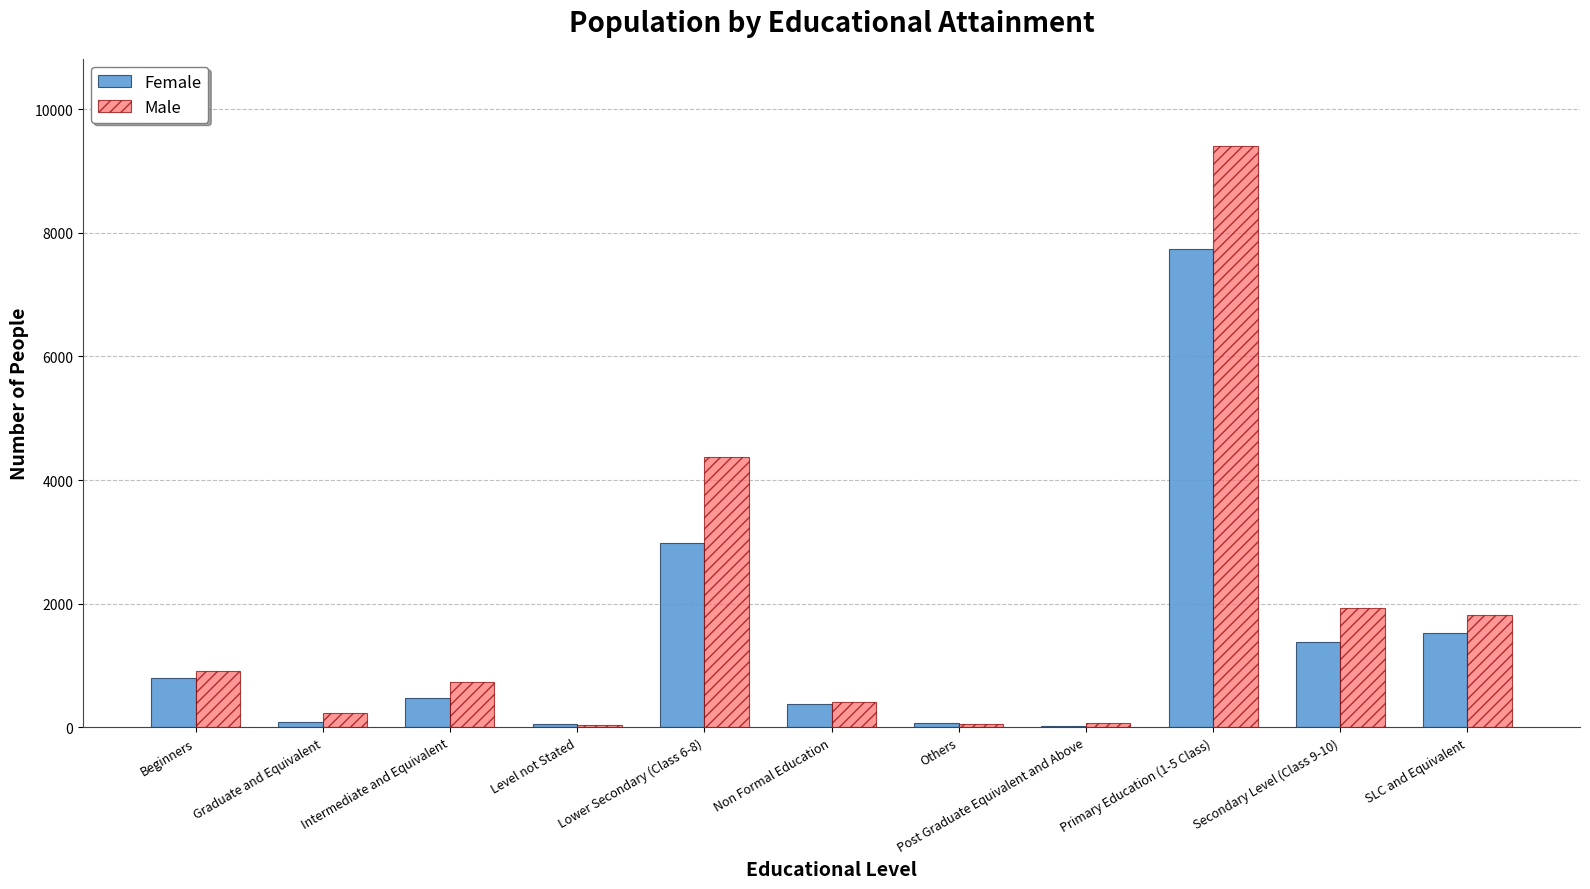

What is the sum of the Male values at Beginners and SLC and Equivalent?

2726